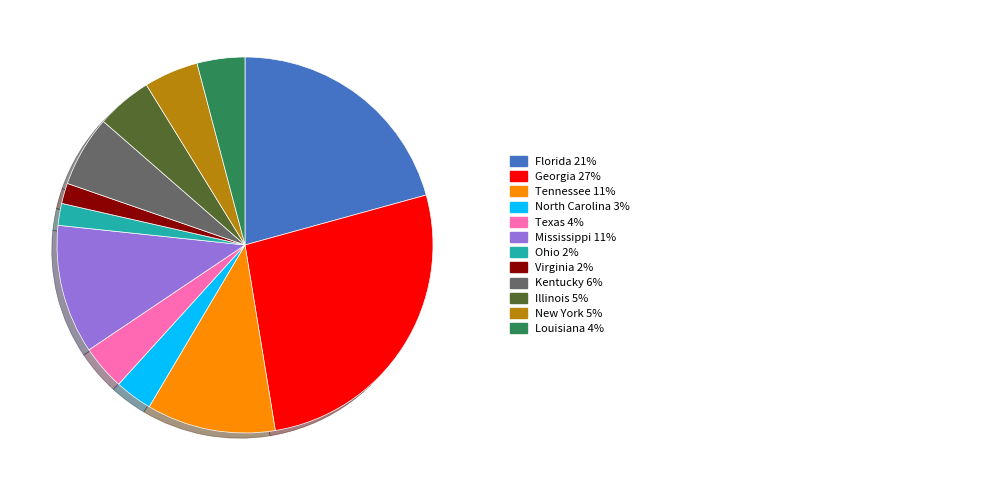

Does any single category account for the majority?

No